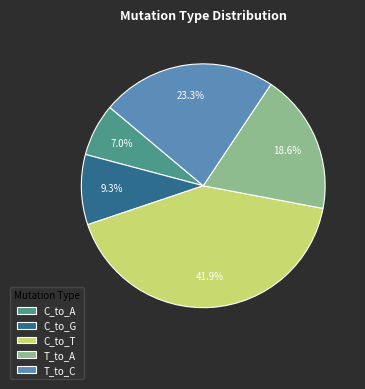

To the nearest percent, what is the difference between the largest and smallest slice percentages?

35%